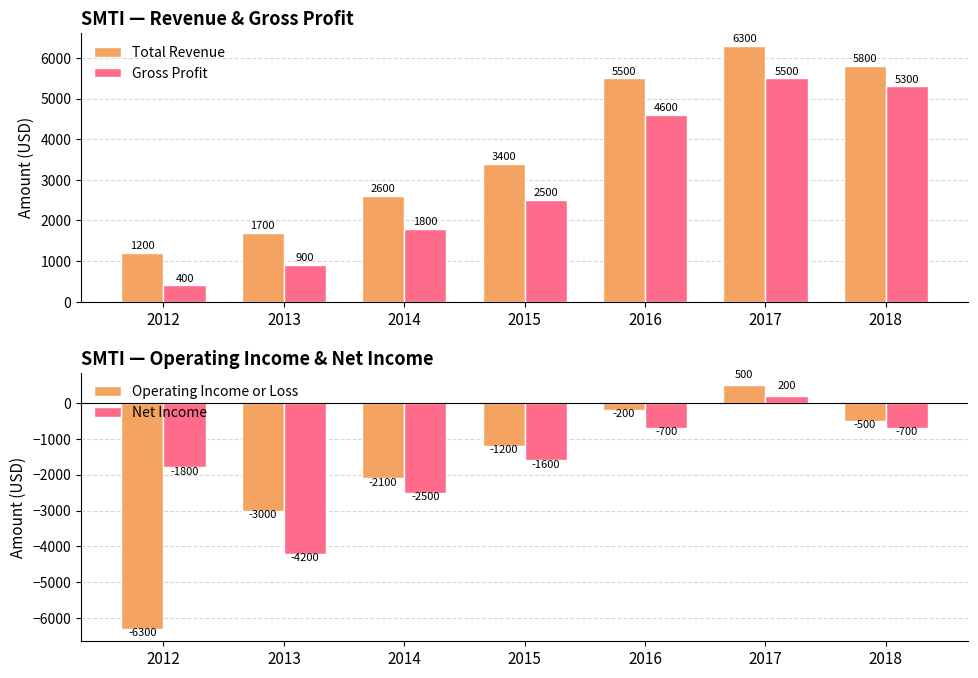

What is the difference between the maximum and minimum values in the Operating Income or Loss series?

6800